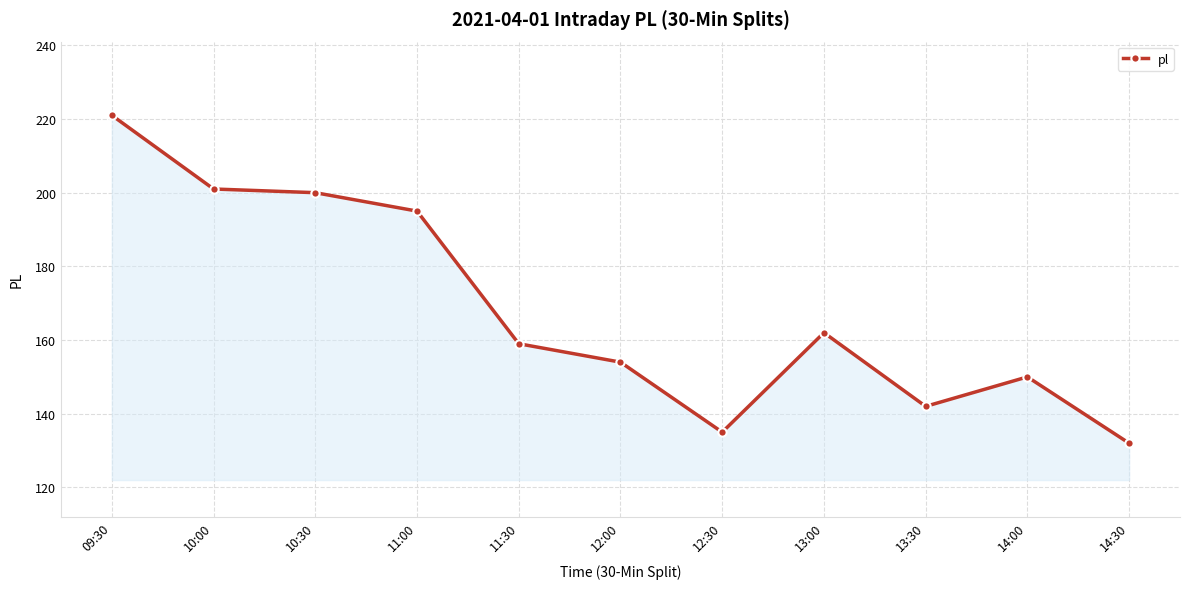

Reading left to right, what are all the values shown in this chart?

221	201	200	195	159	154	135	162	142	150	132